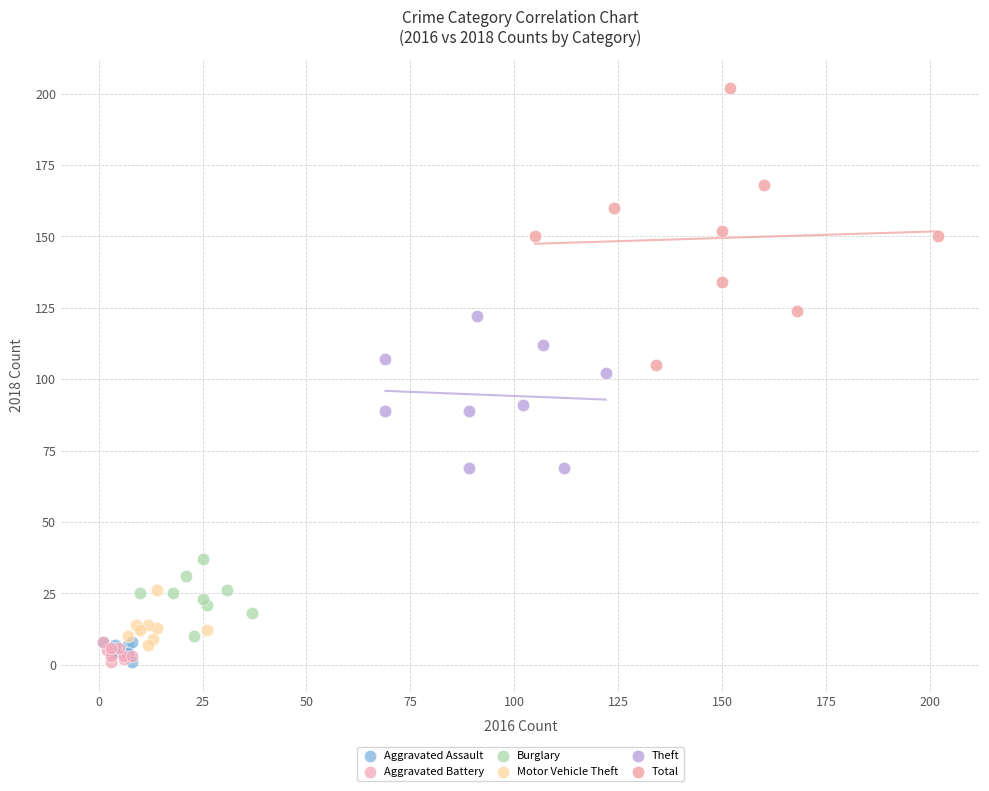

Which series reaches the maximum Y coordinate?

Total